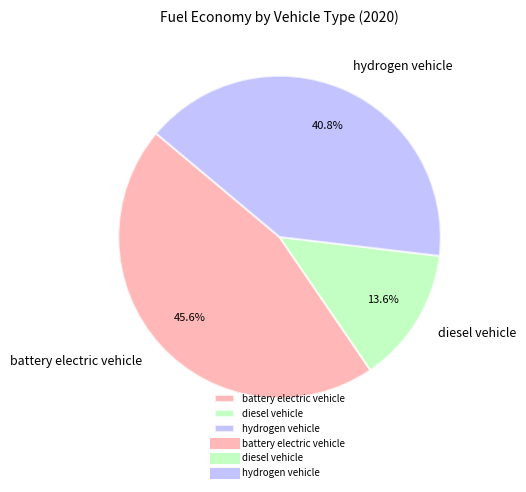

To the nearest percent, what portion does diesel vehicle represent?

14%